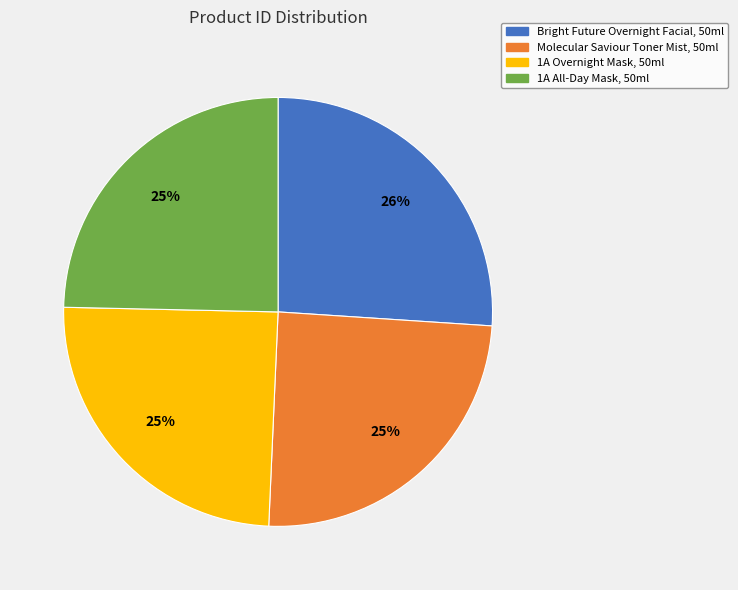

Does Molecular Saviour Toner Mist, 50ml account for over 50% of the chart?

No